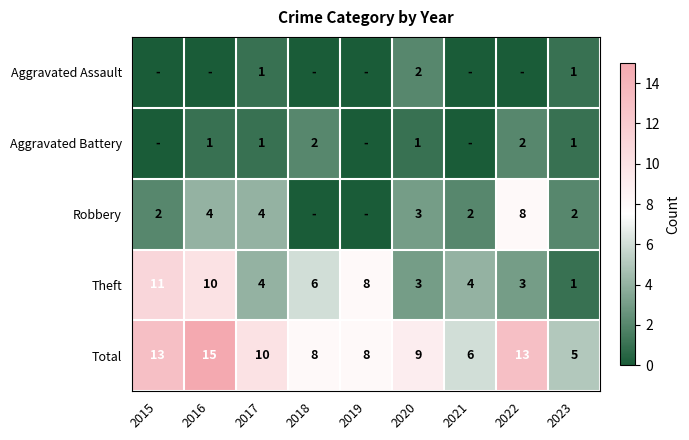

What is the total value across all series at 2021?

12